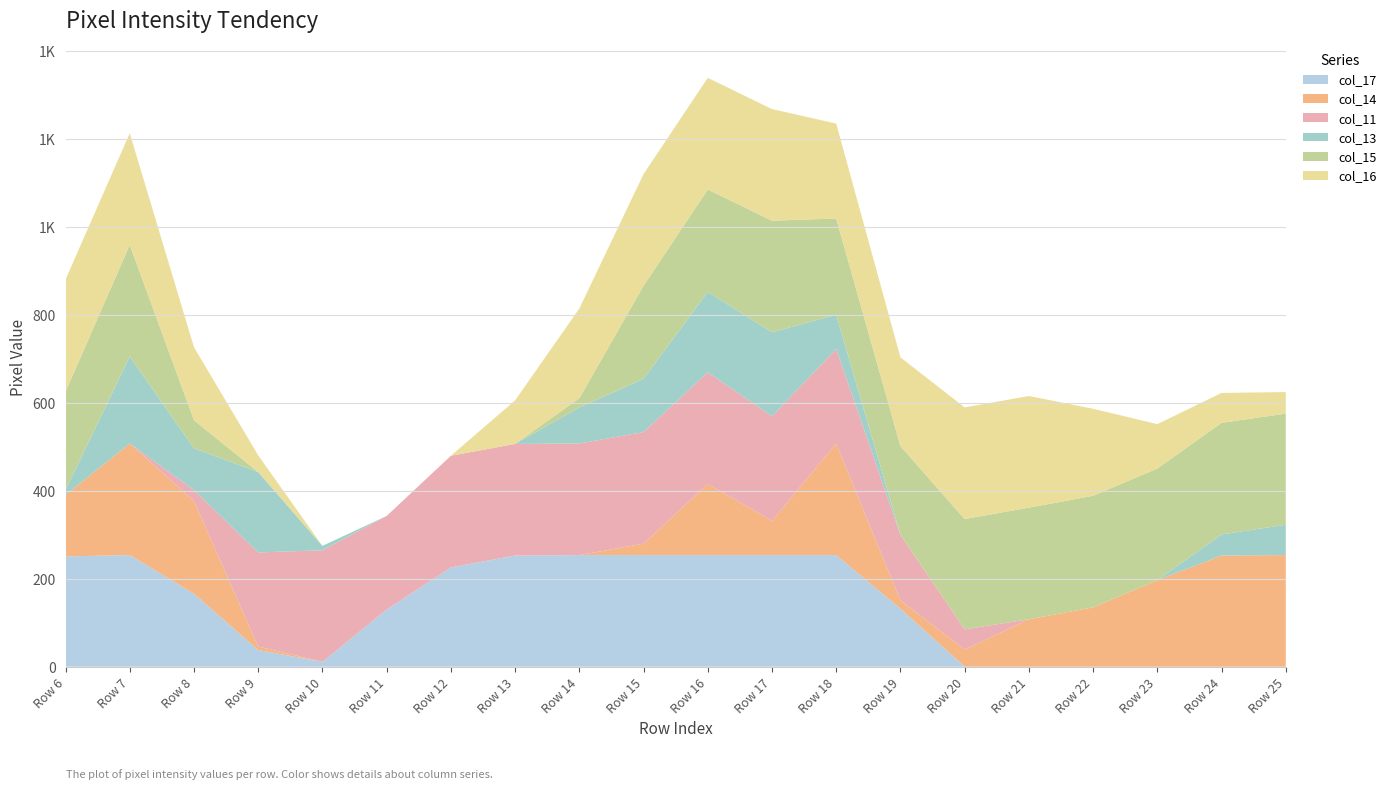

Reading left to right, extract all data points from this chart.

col_17: Row 6=251	Row 7=254	Row 8=166	Row 9=38	Row 10=11	Row 11=130	Row 12=226	Row 13=253	Row 14=254	Row 15=254	Row 16=254	Row 17=254	Row 18=254	Row 19=132	Row 20=0	Row 21=0	Row 22=0	Row 23=0	Row 24=0	Row 25=0
col_14: Row 6=140	Row 7=254	Row 8=211	Row 9=8	Row 10=0	Row 11=0	Row 12=0	Row 13=0	Row 14=0	Row 15=26	Row 16=162	Row 17=78	Row 18=254	Row 19=19	Row 20=39	Row 21=108	Row 22=135	Row 23=197	Row 24=253	Row 25=254
col_11: Row 6=0	Row 7=0	Row 8=25	Row 9=214	Row 10=254	Row 11=213	Row 12=254	Row 13=254	Row 14=254	Row 15=254	Row 16=254	Row 17=238	Row 18=215	Row 19=149	Row 20=46	Row 21=0	Row 22=0	Row 23=0	Row 24=0	Row 25=0
col_13: Row 6=11	Row 7=198	Row 8=95	Row 9=183	Row 10=10	Row 11=0	Row 12=0	Row 13=0	Row 14=82	Row 15=121	Row 16=183	Row 17=191	Row 18=78	Row 19=0	Row 20=0	Row 21=0	Row 22=0	Row 23=0	Row 24=48	Row 25=69
col_15: Row 6=224	Row 7=254	Row 8=64	Row 9=0	Row 10=0	Row 11=0	Row 12=0	Row 13=0	Row 14=21	Row 15=212	Row 16=233	Row 17=254	Row 18=219	Row 19=202	Row 20=251	Row 21=254	Row 22=254	Row 23=254	Row 24=254	Row 25=253
col_16: Row 6=255	Row 7=254	Row 8=166	Row 9=38	Row 10=0	Row 11=0	Row 12=0	Row 13=99	Row 14=204	Row 15=254	Row 16=254	Row 17=254	Row 18=216	Row 19=202	Row 20=254	Row 21=254	Row 22=198	Row 23=101	Row 24=68	Row 25=49